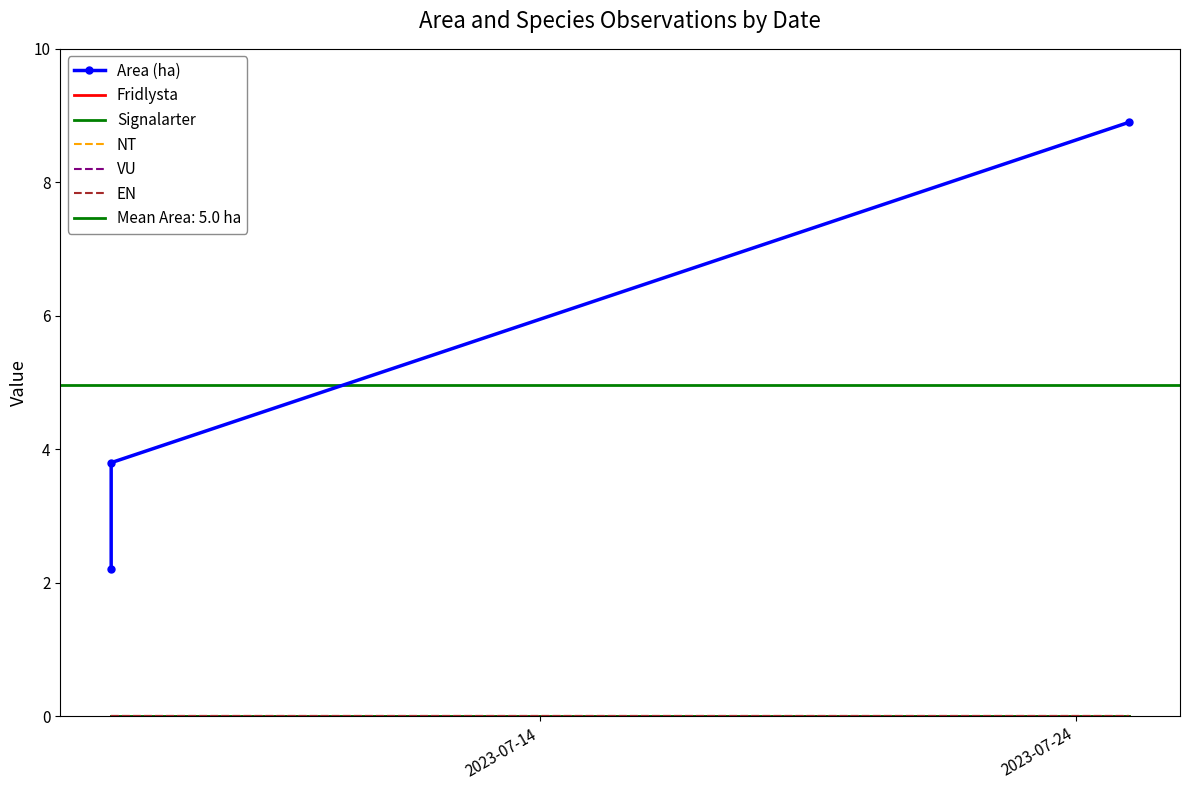

Which series contains the lowest Y value?

Fridlysta